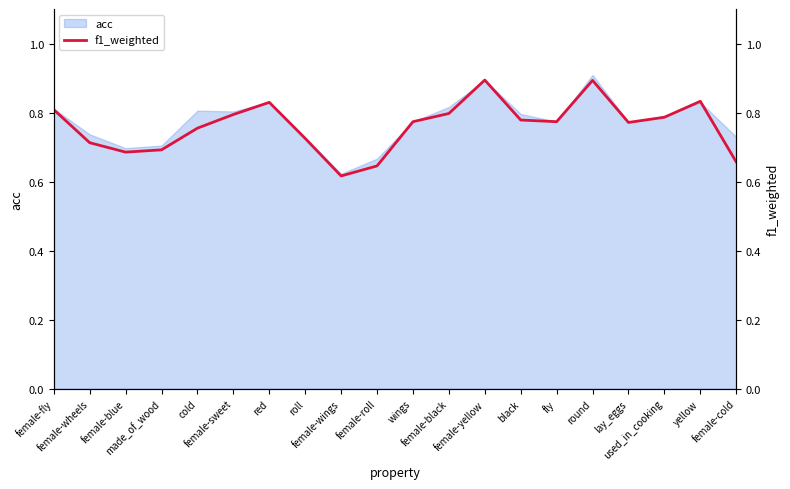

Reading left to right, transcribe all the data shown in this chart.

0.8	0.7	0.7	0.7	0.8	0.8	0.8	0.7	0.6	0.6	0.8	0.8	0.9	0.8	0.8	0.9	0.8	0.8	0.8	0.7